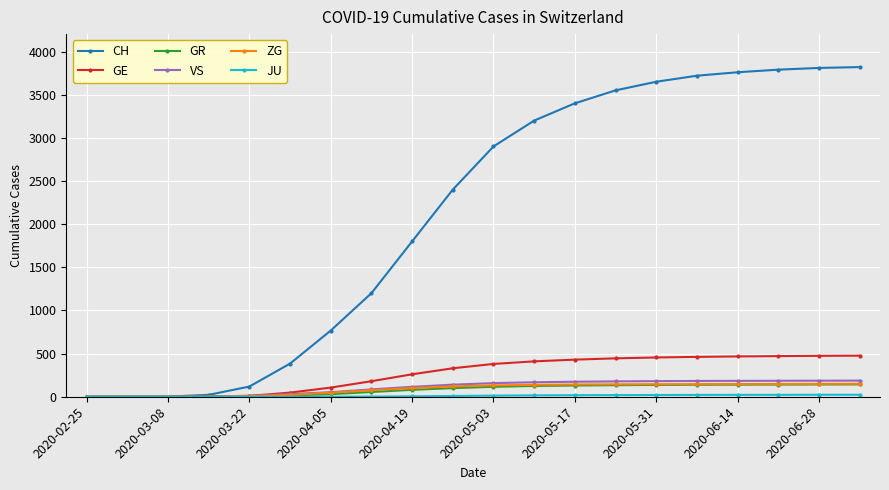

Count the number of data series in this chart.

6